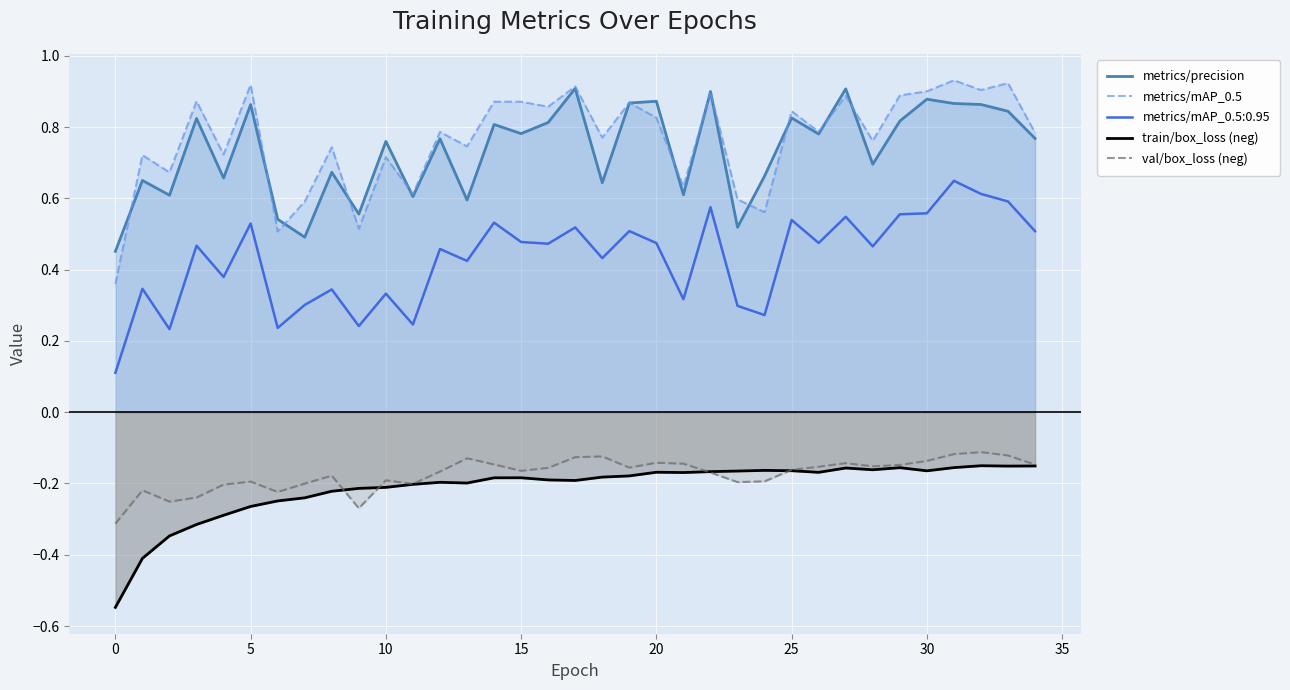

True or false: val/box_loss (neg) and metrics/mAP_0.5:0.95 intersect in this chart.

False